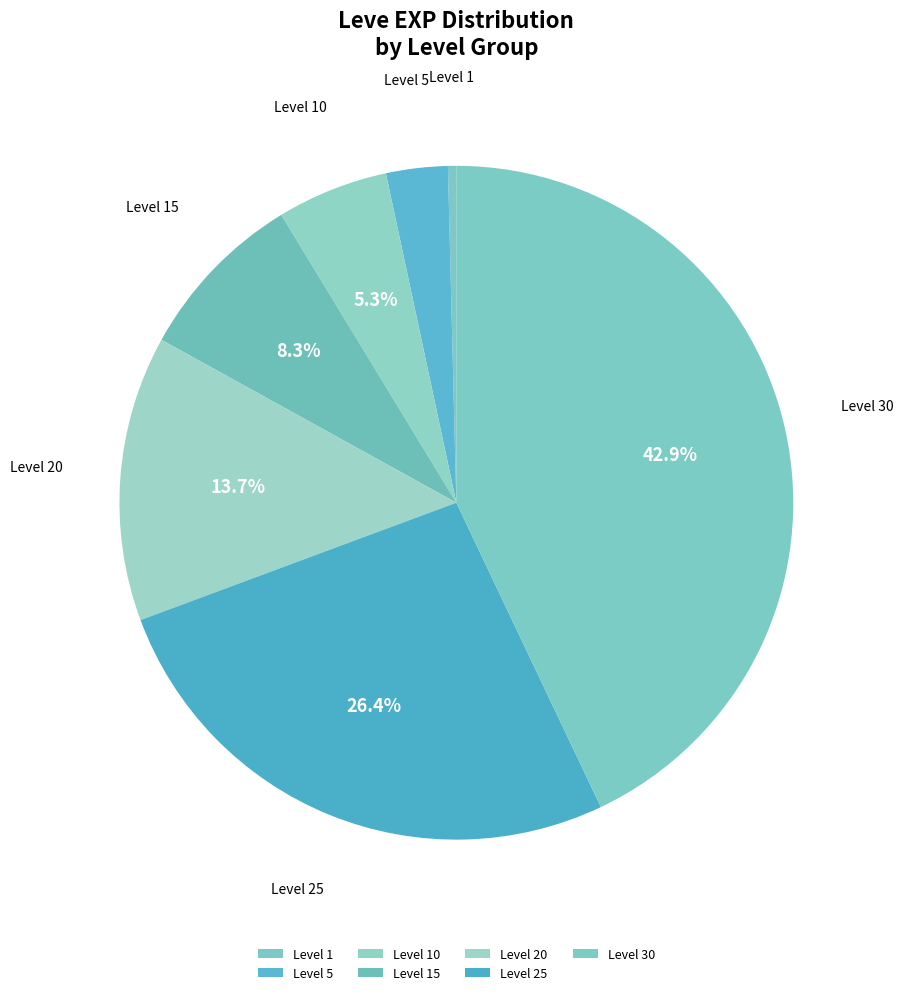

Is it true that Level 20 is 14% of the pie?

True